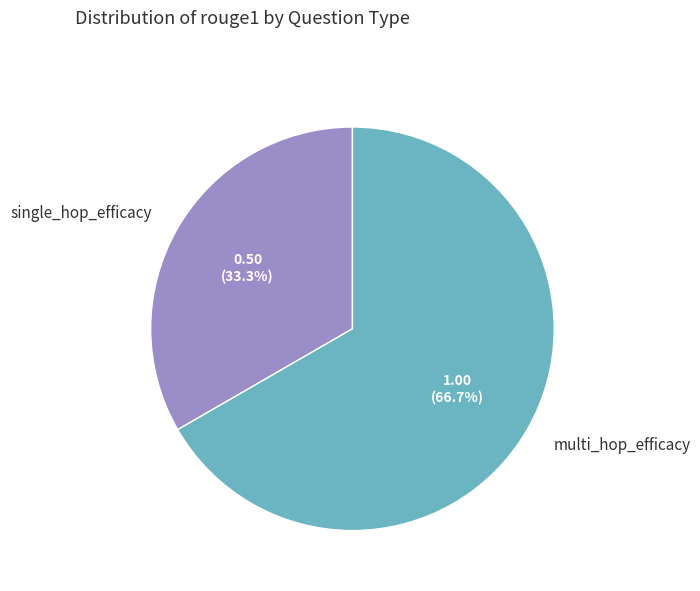

To the nearest percent, what is the average slice percentage?

50%